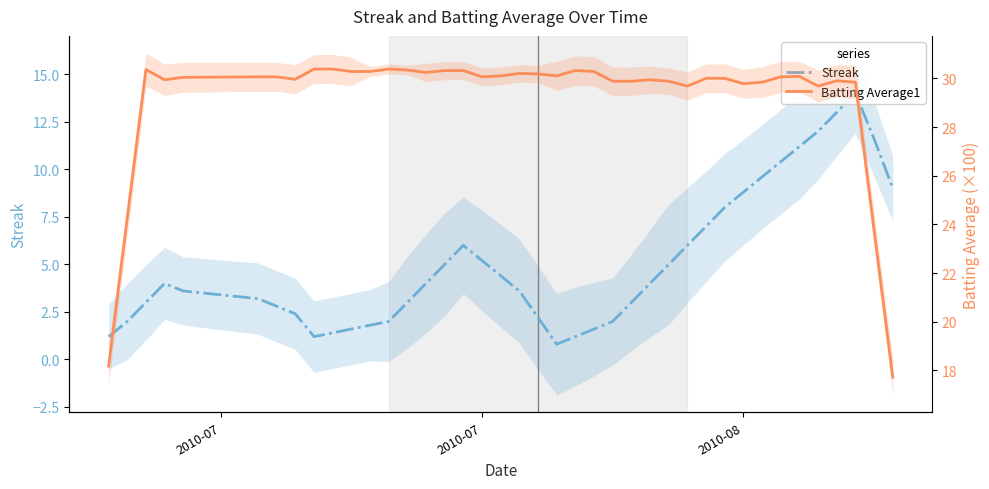

What are all the series names shown in the legend?

Streak, Batting Average1